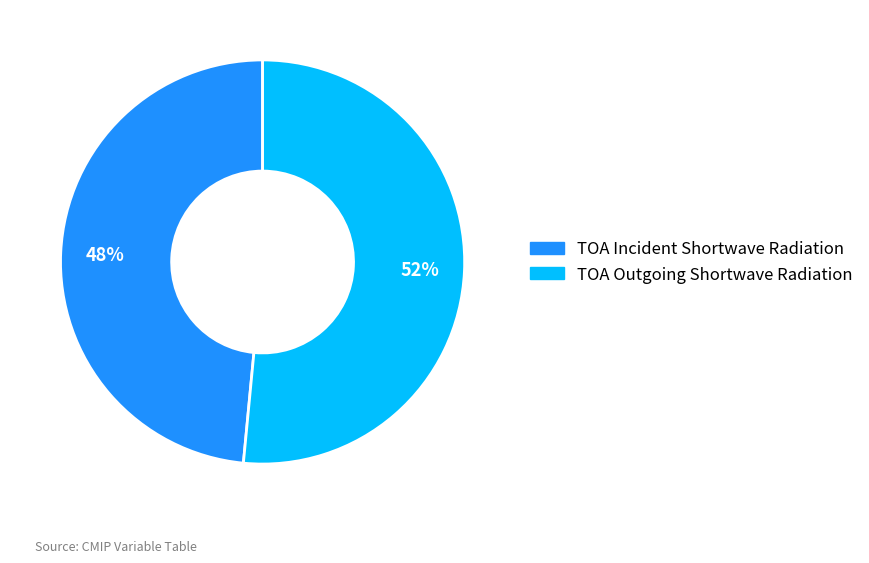

Is the sum of TOA Incident Shortwave Radiation and TOA Outgoing Shortwave Radiation greater than half?

Yes